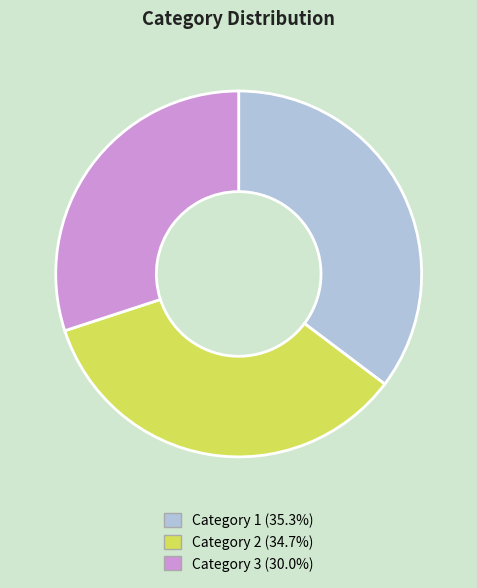

What is the largest slice in the pie chart?

Category 1